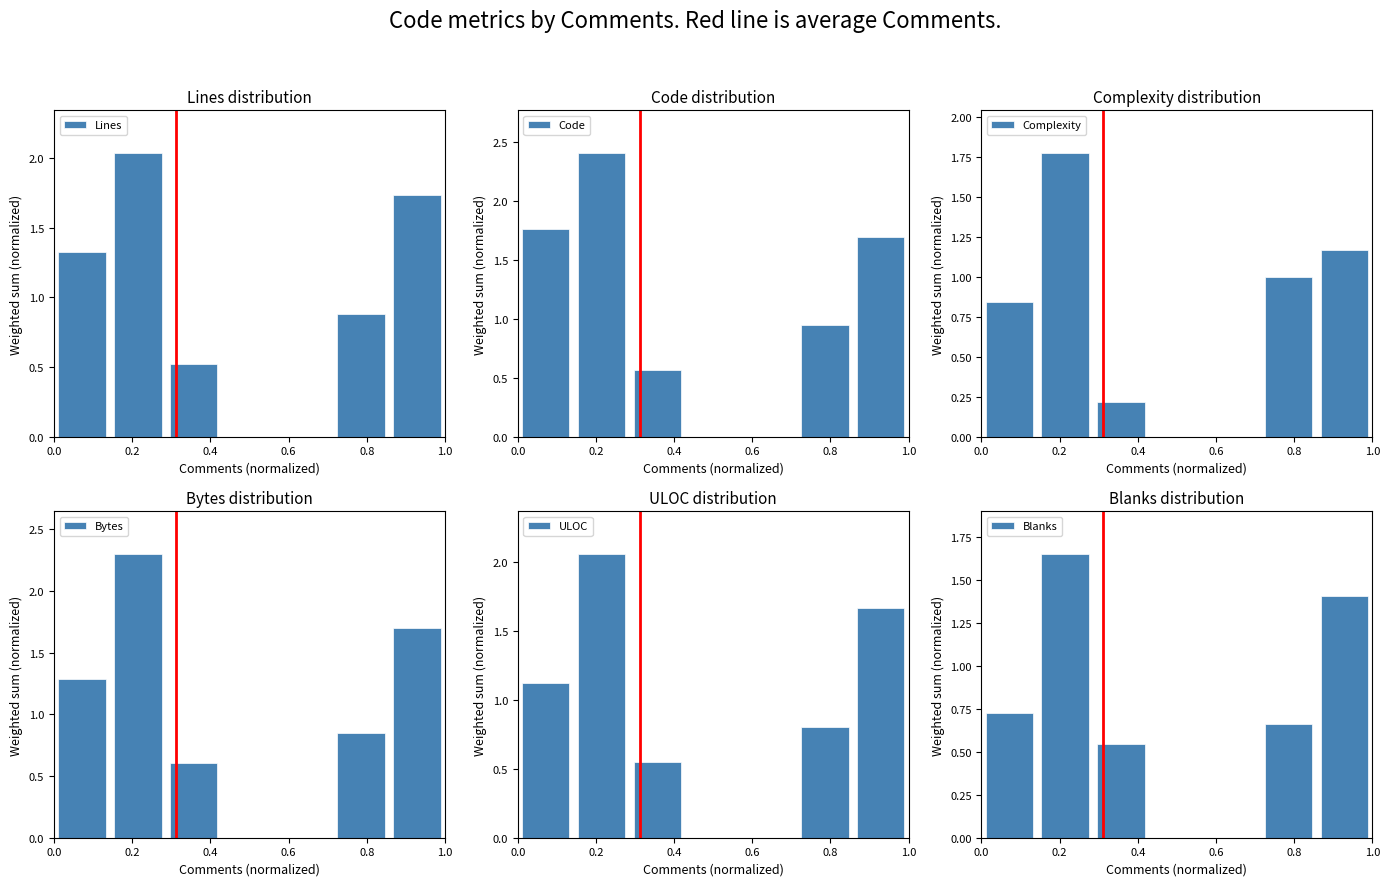

Read the ULOC value at 0.2.

2.1